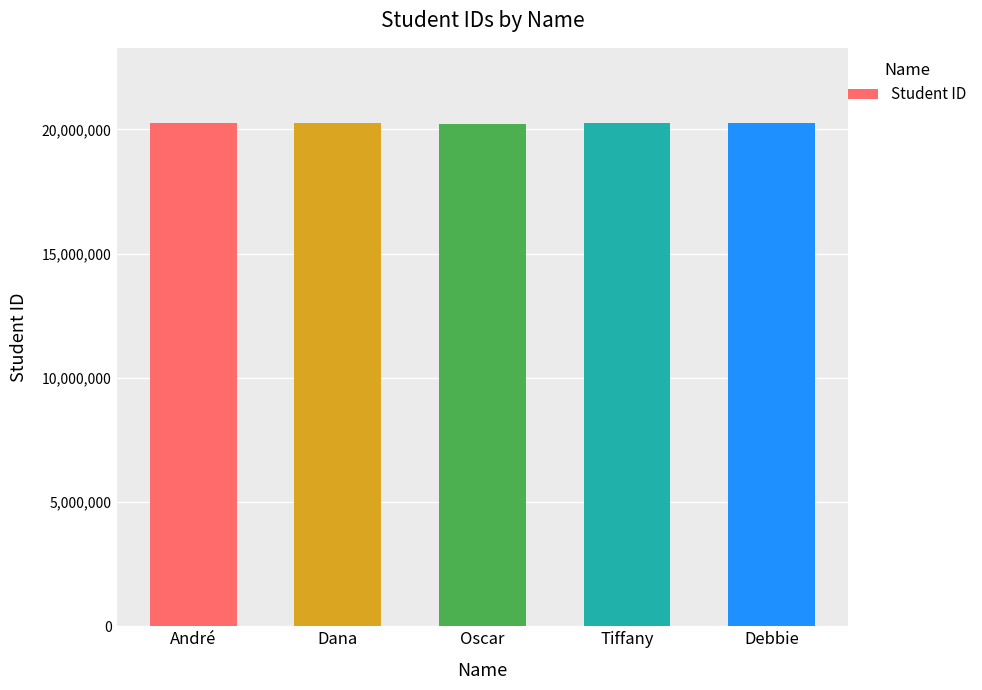

What is the value of the 1st bar from the left?

20245305